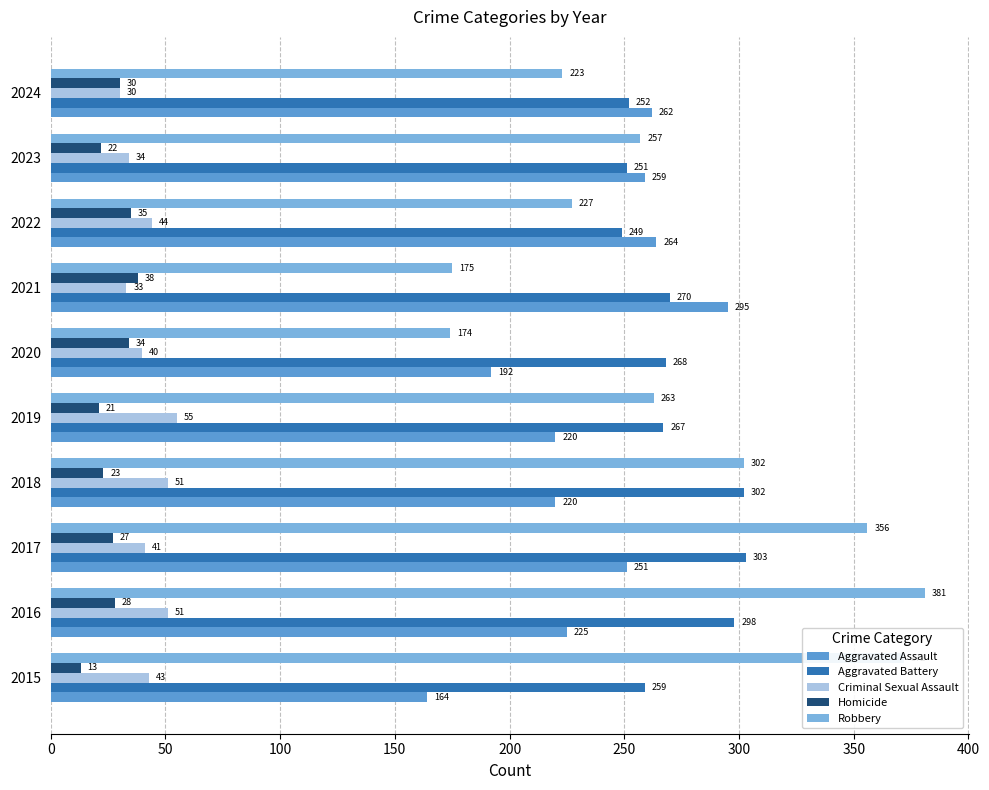

At which label is Aggravated Battery closest to 276?

2021